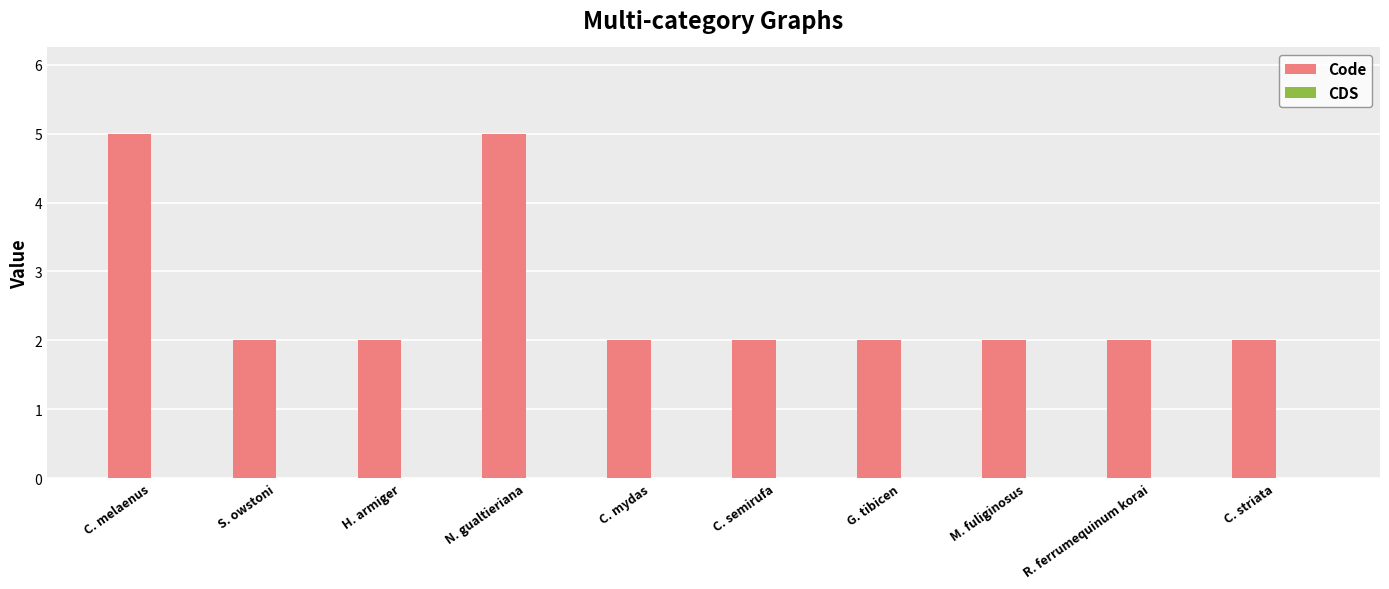

What is the difference between the maximum and minimum values?

3